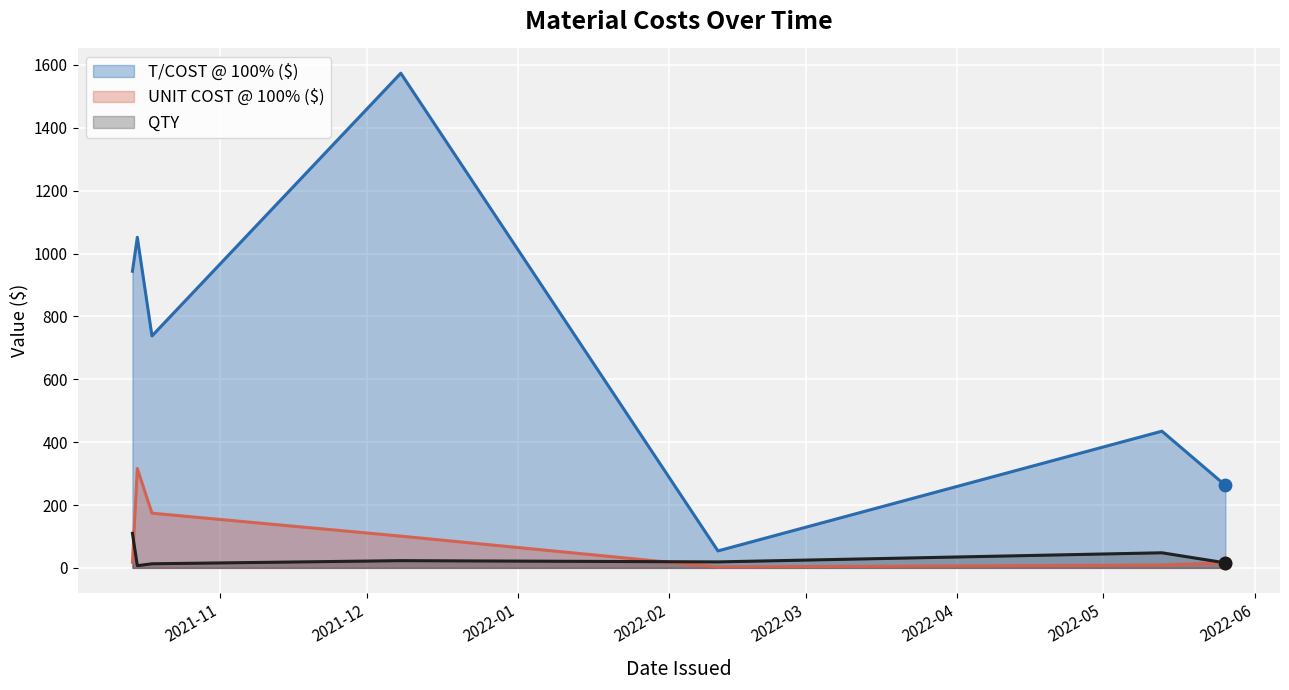

Which series has the largest Y range (max minus min)?

T/COST @ 100% ($)